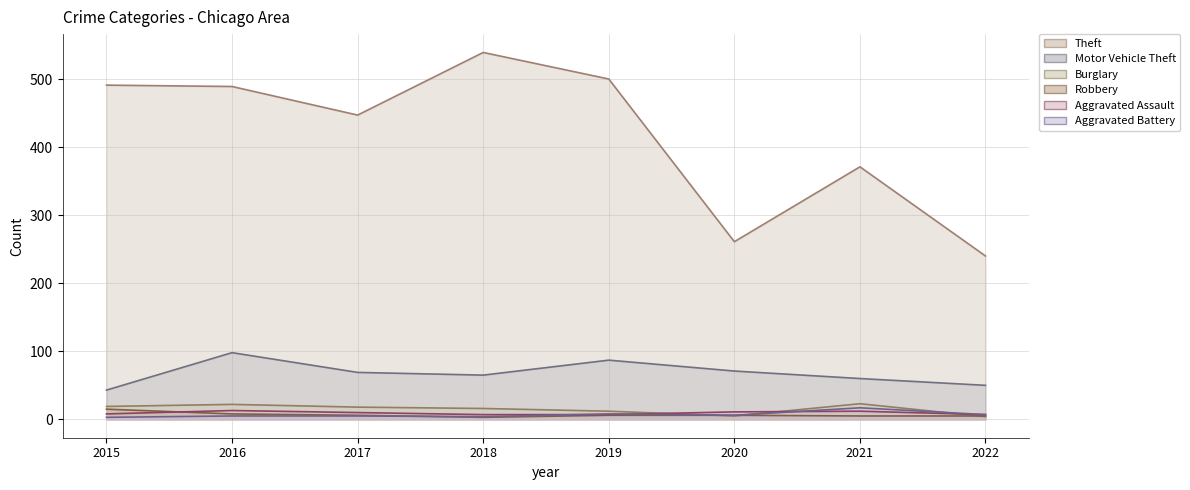

Reading right to left, what are all the values shown in this chart?

Theft: 2022=240	2021=371	2020=261	2019=500	2018=539	2017=447	2016=489	2015=491
Motor Vehicle Theft: 2022=50	2021=60	2020=71	2019=87	2018=65	2017=69	2016=98	2015=43
Burglary: 2022=4	2021=23	2020=5	2019=12	2018=16	2017=18	2016=22	2015=19
Robbery: 2022=5	2021=5	2020=6	2019=6	2018=3	2017=6	2016=8	2015=15
Aggravated Assault: 2022=7	2021=12	2020=11	2019=7	2018=7	2017=10	2016=13	2015=8
Aggravated Battery: 2022=7	2021=17	2020=6	2019=8	2018=4	2017=5	2016=5	2015=3